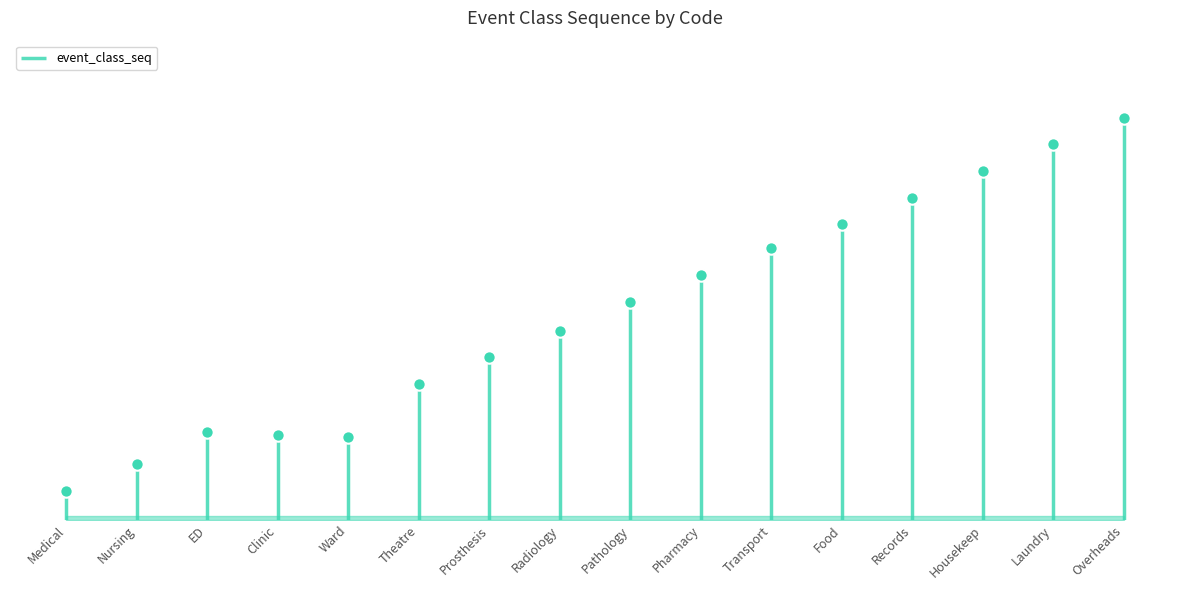

What is the change in value from Transport to Records?

+1.9